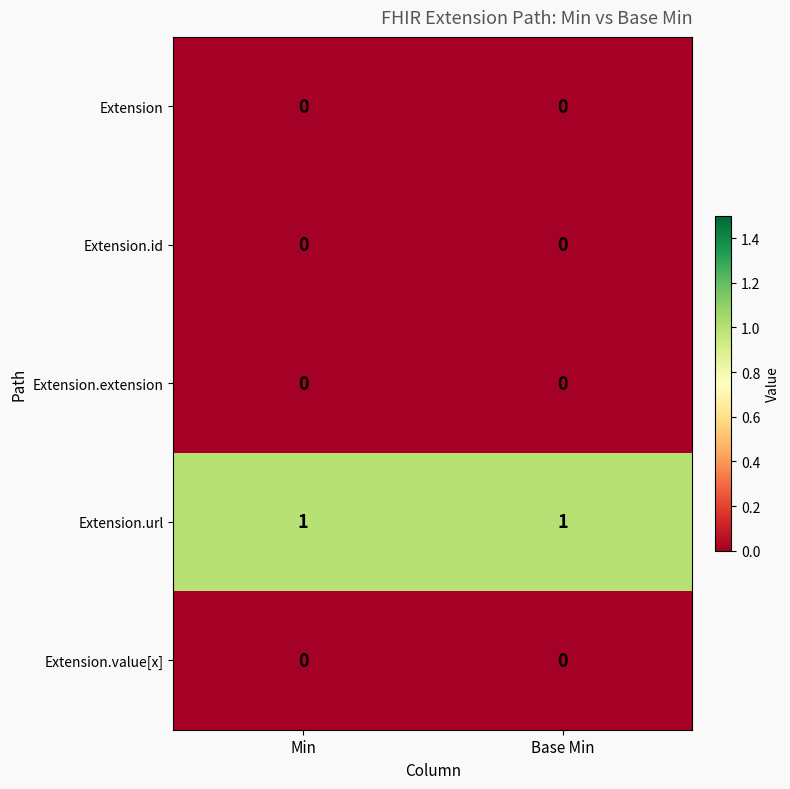

Reading left to right, what are all the values shown in this chart?

Extension: Min=0	Base Min=0
Extension.id: Min=0	Base Min=0
Extension.extension: Min=0	Base Min=0
Extension.url: Min=1	Base Min=1
Extension.value[x]: Min=0	Base Min=0